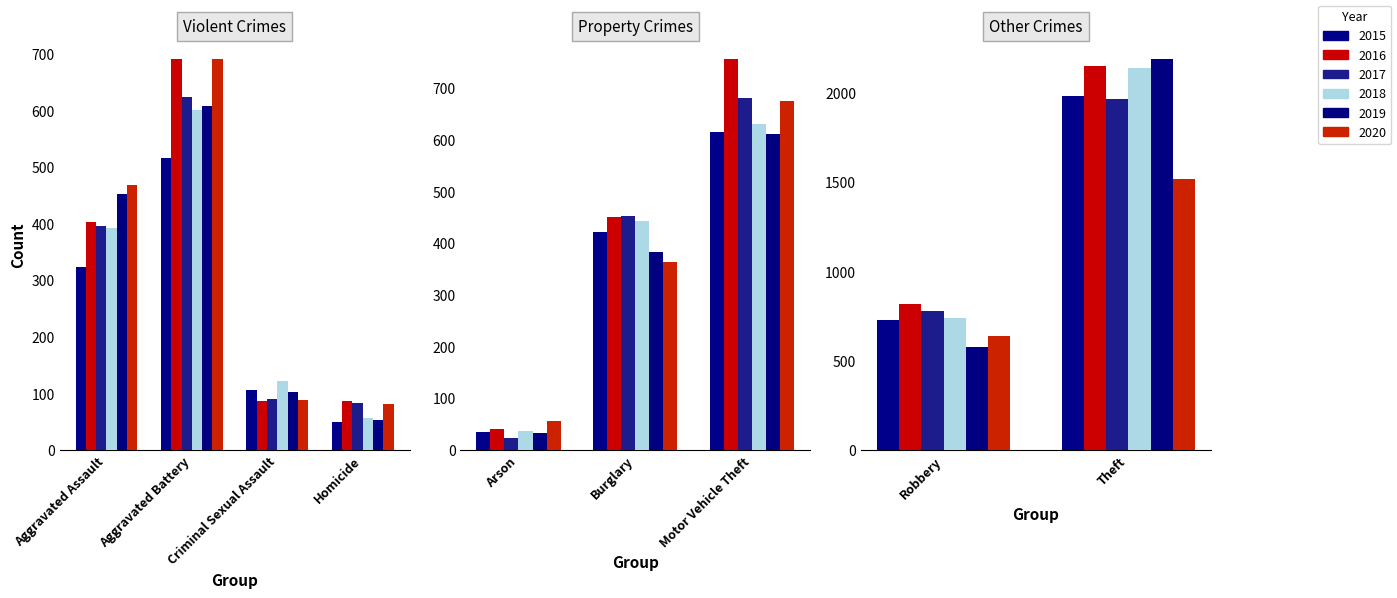

How many groups of bars are there?

9